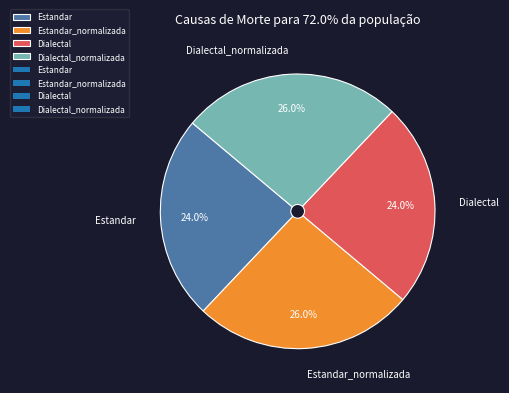

What percentage do Dialectal_normalizada and Dialectal together represent?

50.0%